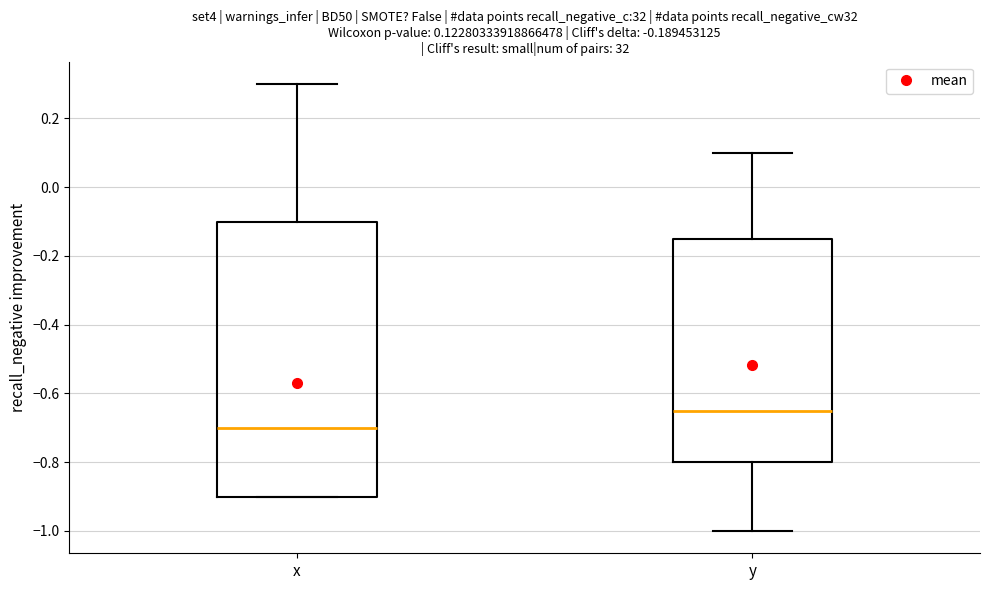

Which box is the tallest, from its lower edge to its upper edge?

x